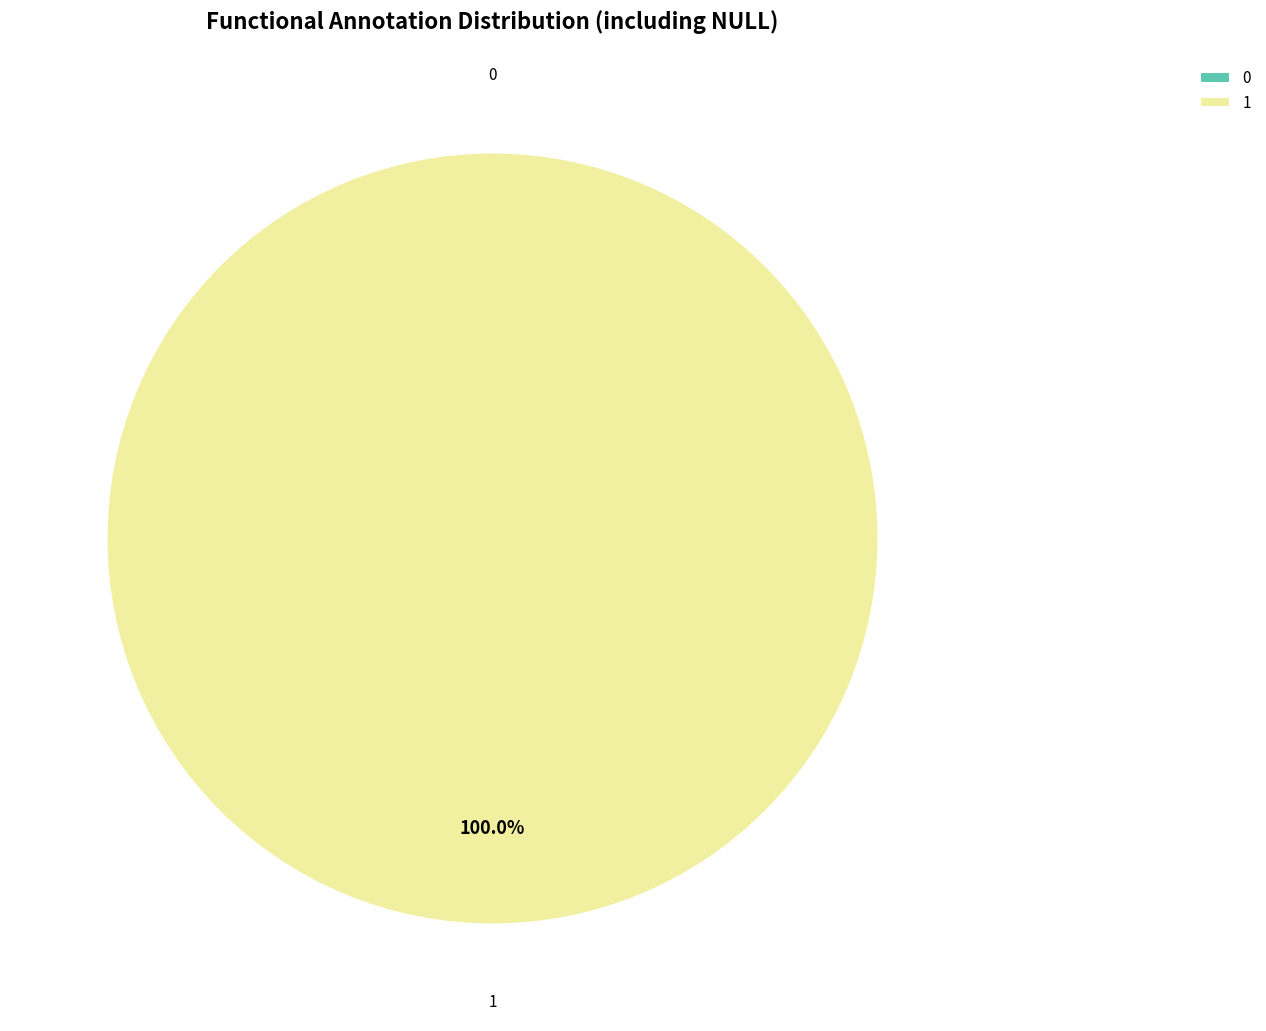

To the nearest percent, what is the difference between the 1 and 0 slice percentages?

100%